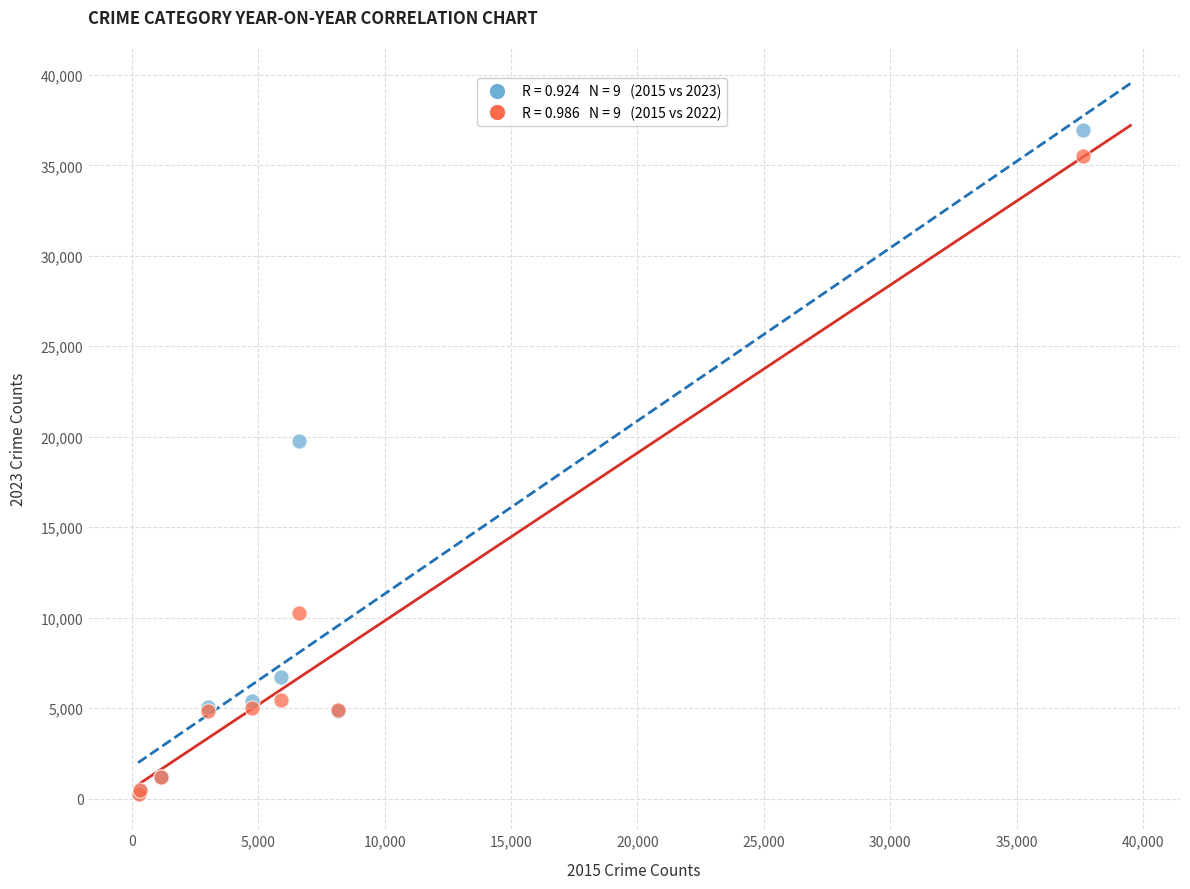

Across all series, what Y value is closest to 18614?

19755